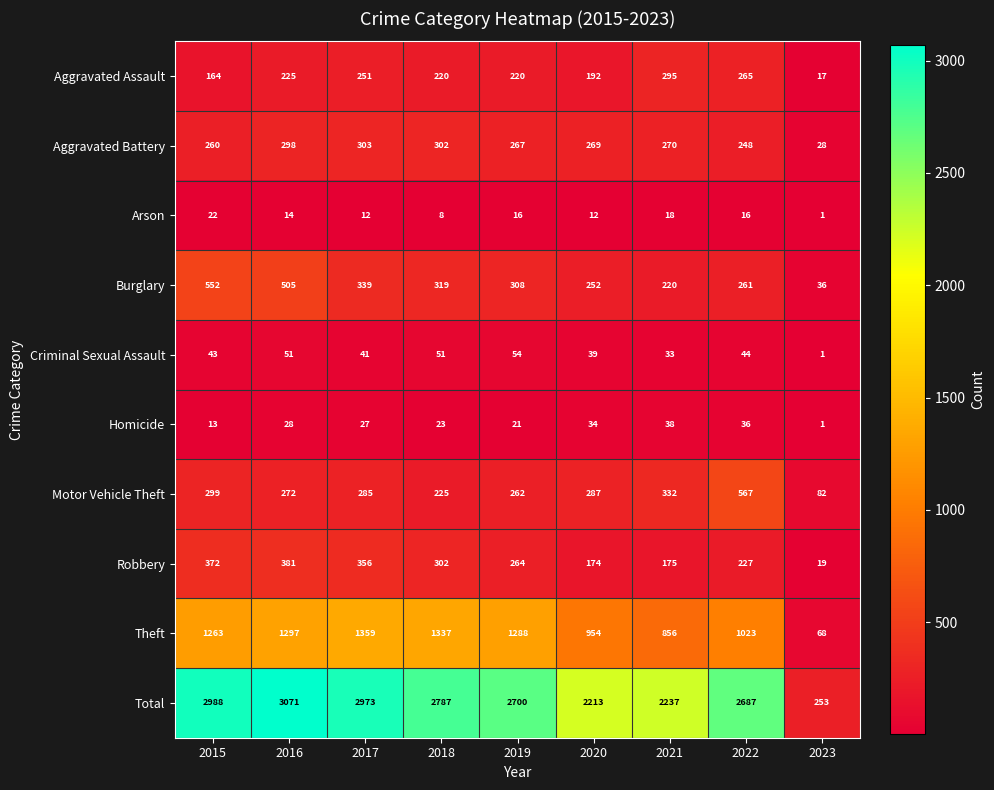

Where is Theft nearest to the value 713?

2021